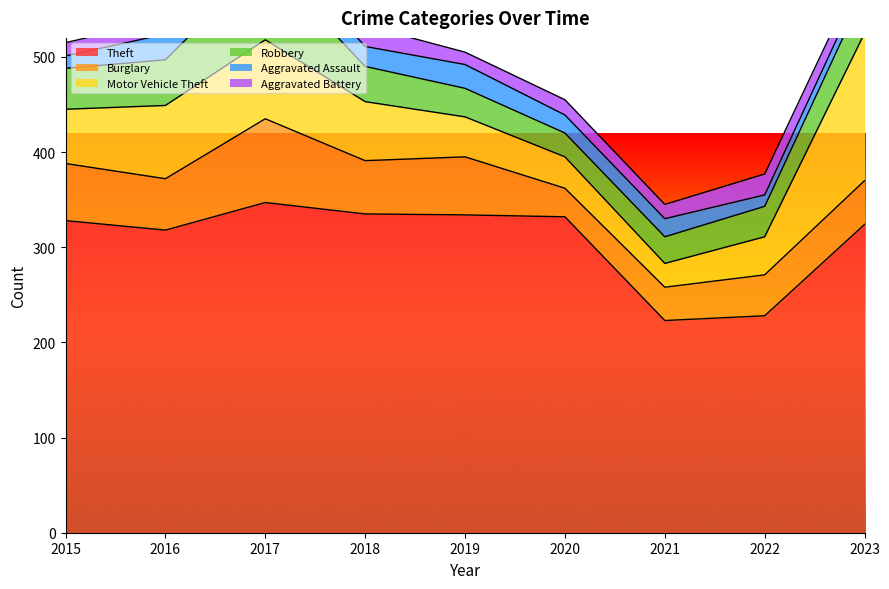

How many data points in Theft are less than 328?

4